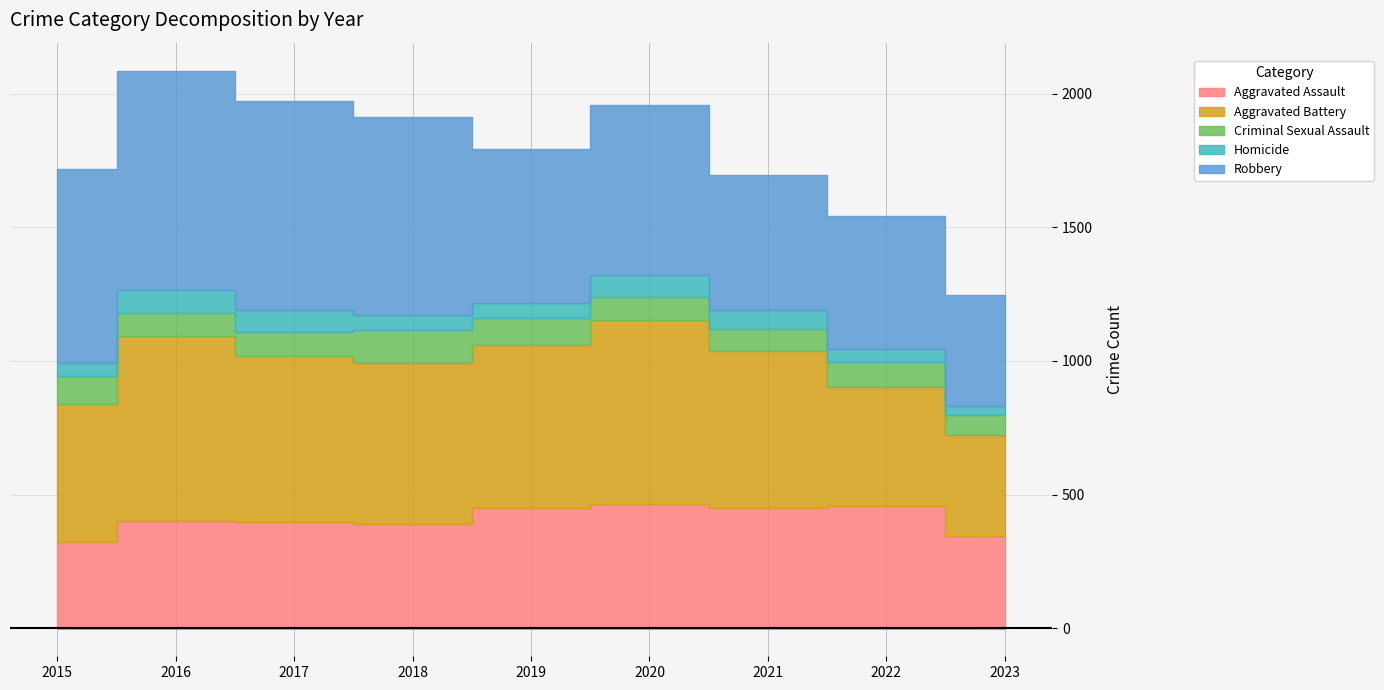

Read the Criminal Sexual Assault value at 2015.

105